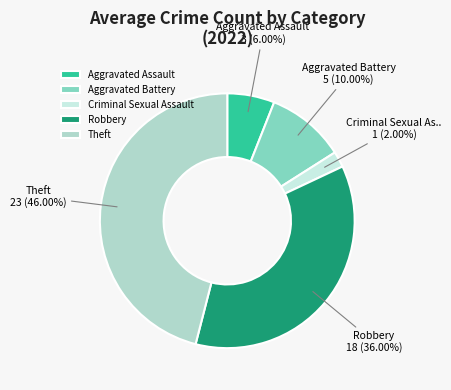

Is the sum of Theft and Robbery greater than half?

Yes